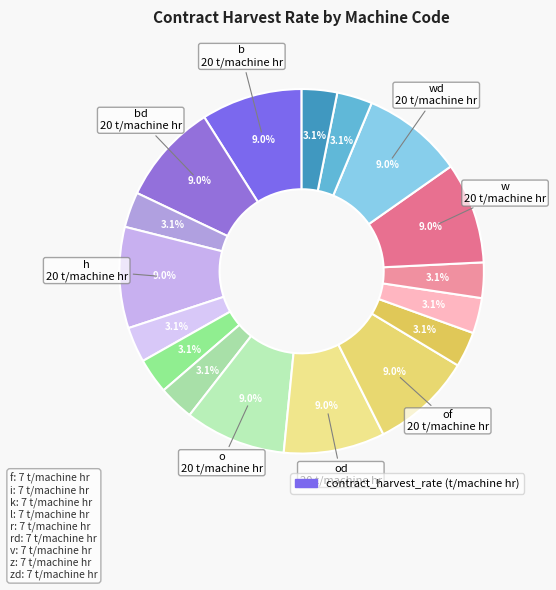

How many segments does this pie chart have?

17